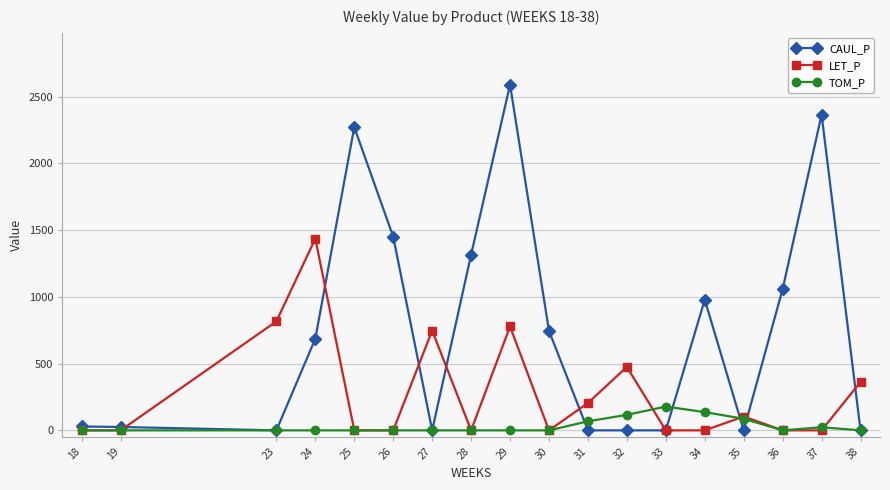

True or false: LET_P has more than 2 interior local peaks.

True